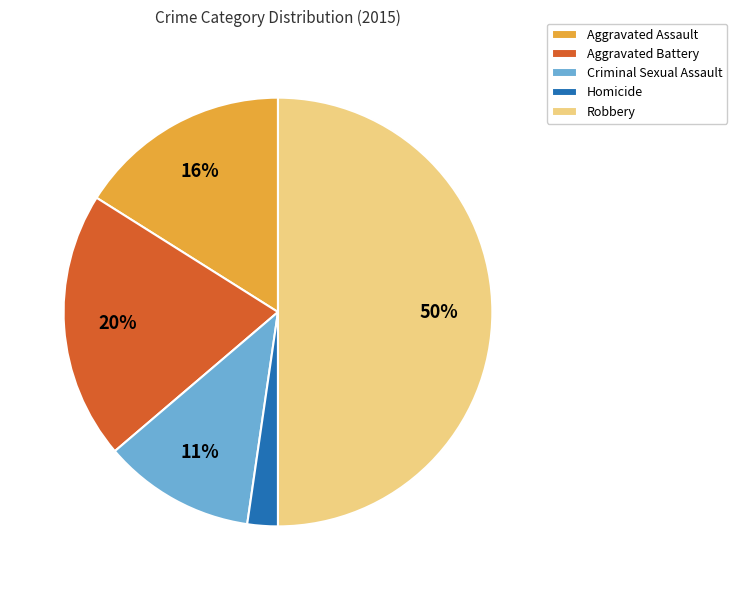

To the nearest percent, what is the average slice percentage?

20%